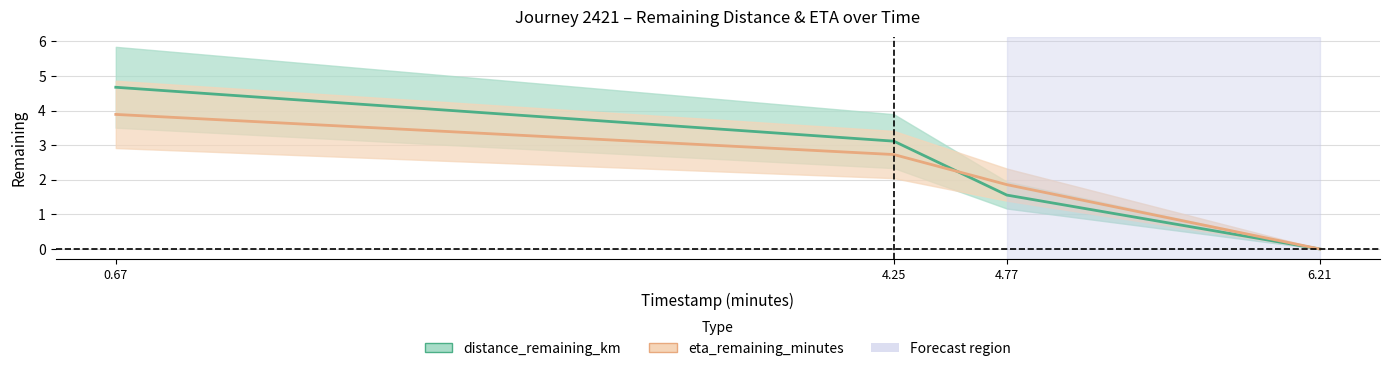

True or false: eta_remaining_minutes has a value of 1.7 at 6.21.

False